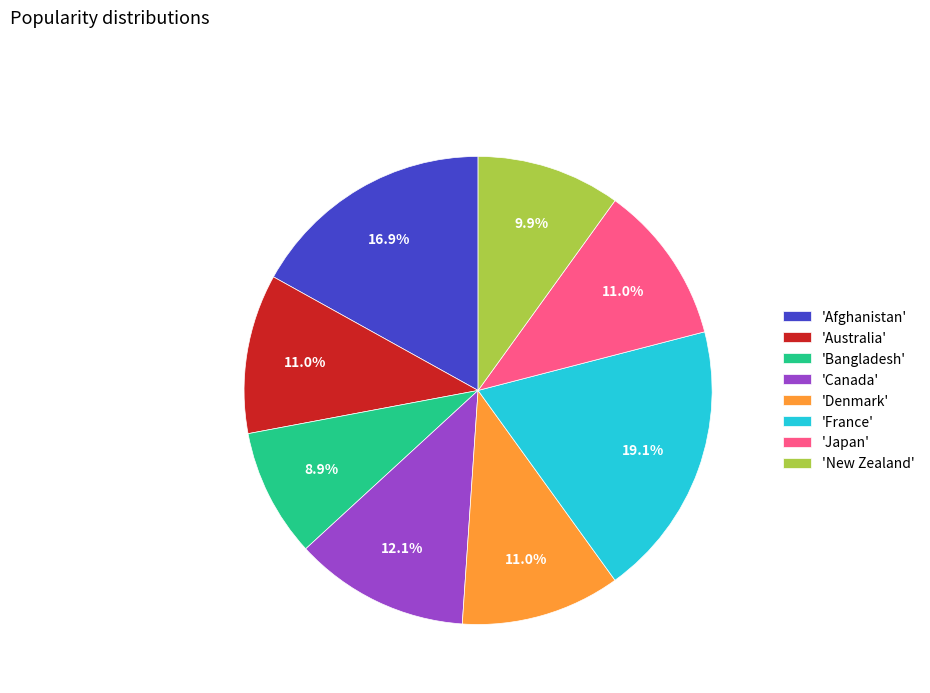

Which slice is the largest?

'France'